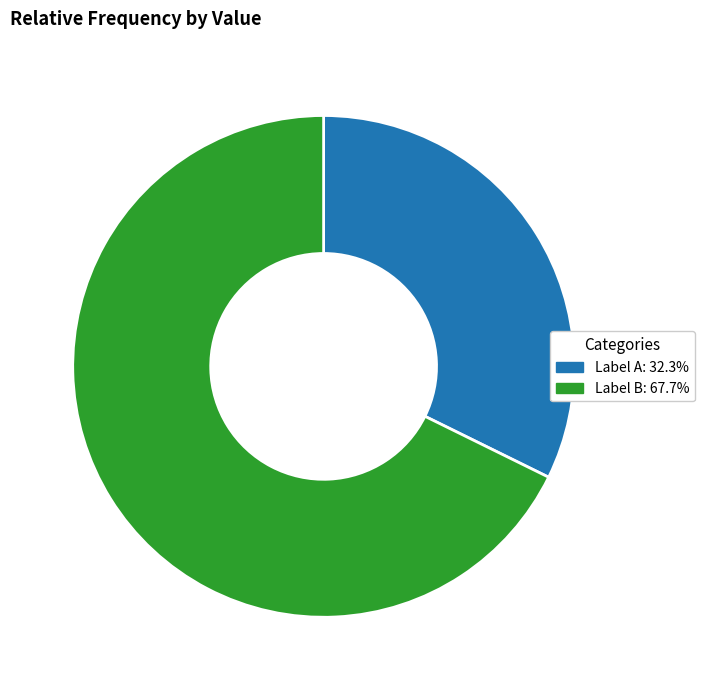

Is the sum of Label A: 32.3% and Label B: 67.7% greater than half?

Yes